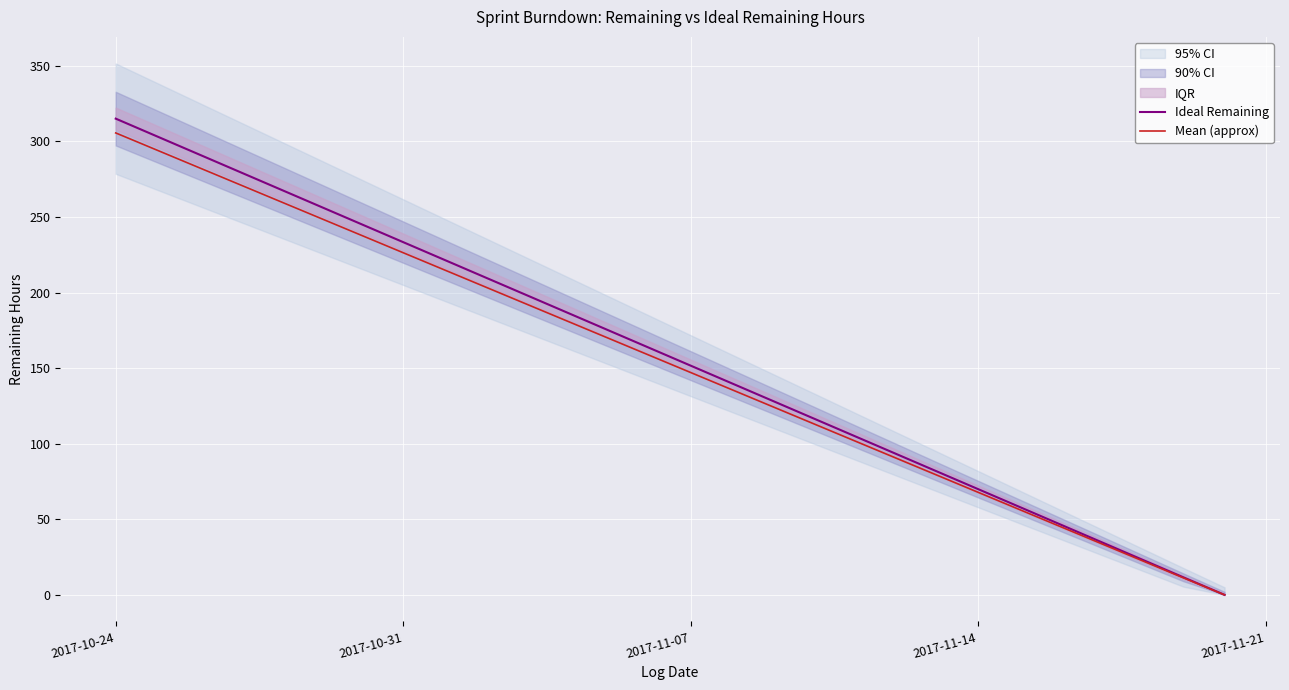

Is it true that Ideal Remaining equals 233.3 at 2017-10-31?

True